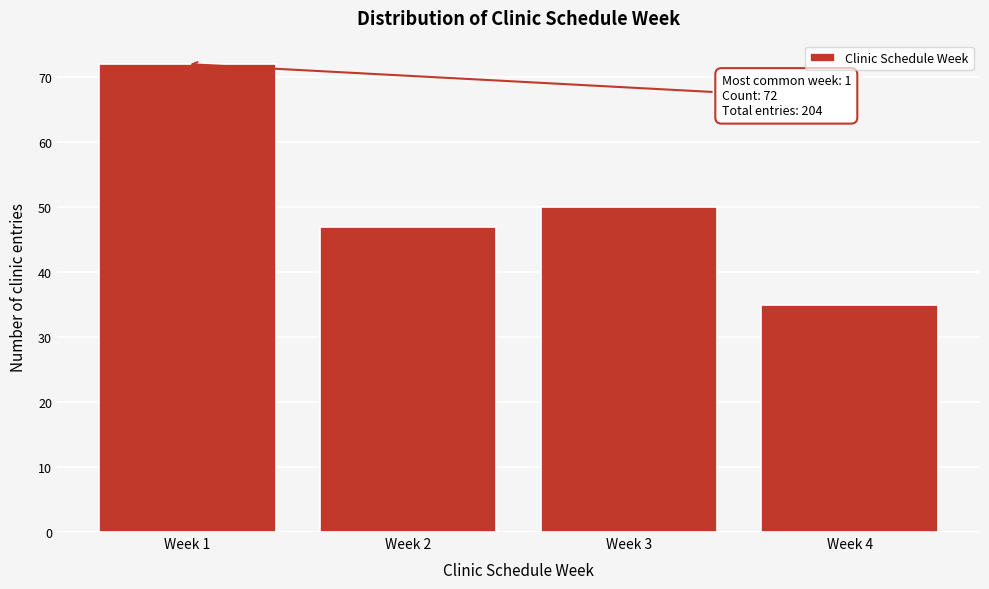

Reading right to left, extract all data points from this chart.

35	50	47	72